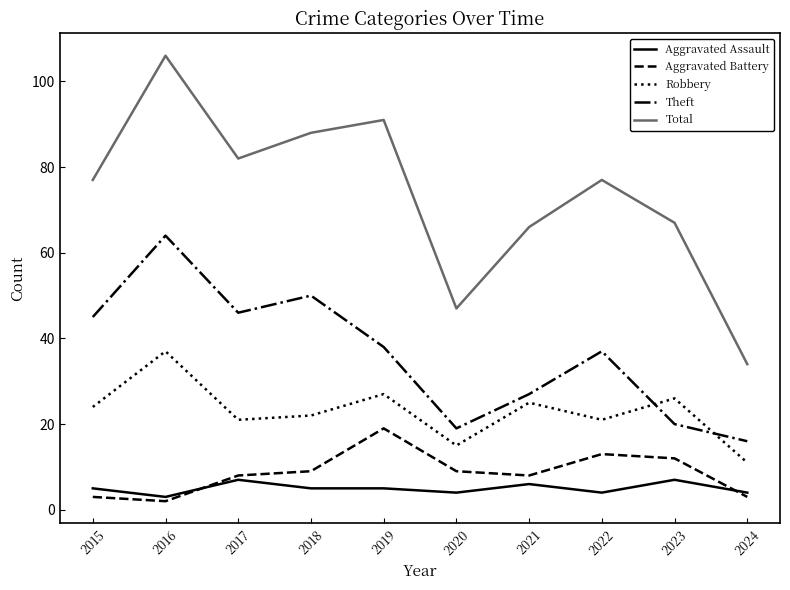

In Aggravated Battery, how many points are higher than both neighbors (excluding endpoints)?

2